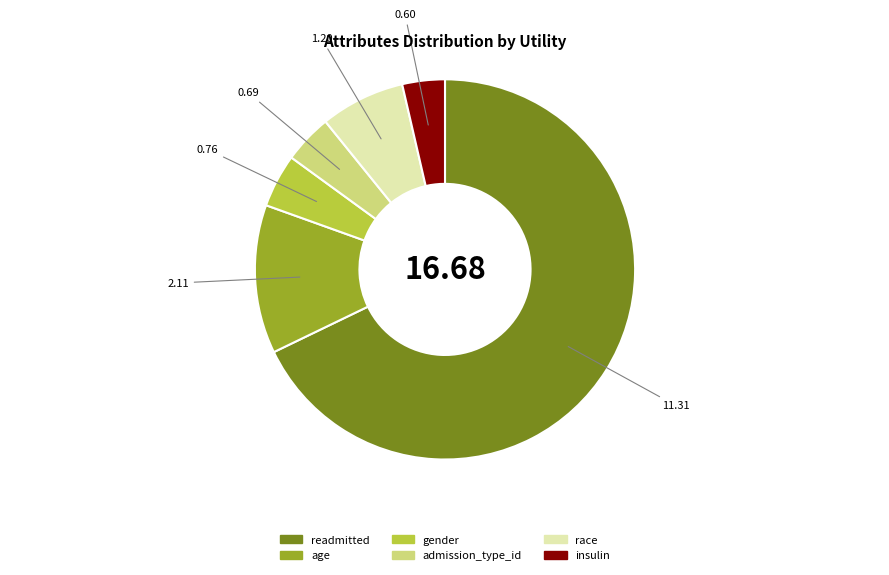

Does any single category account for the majority?

Yes